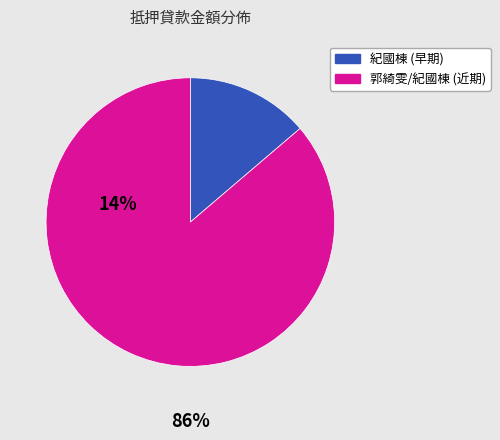

Between 紀國棟 (早期) and 郭綺雯/紀國棟 (近期), which is larger?

郭綺雯/紀國棟 (近期)